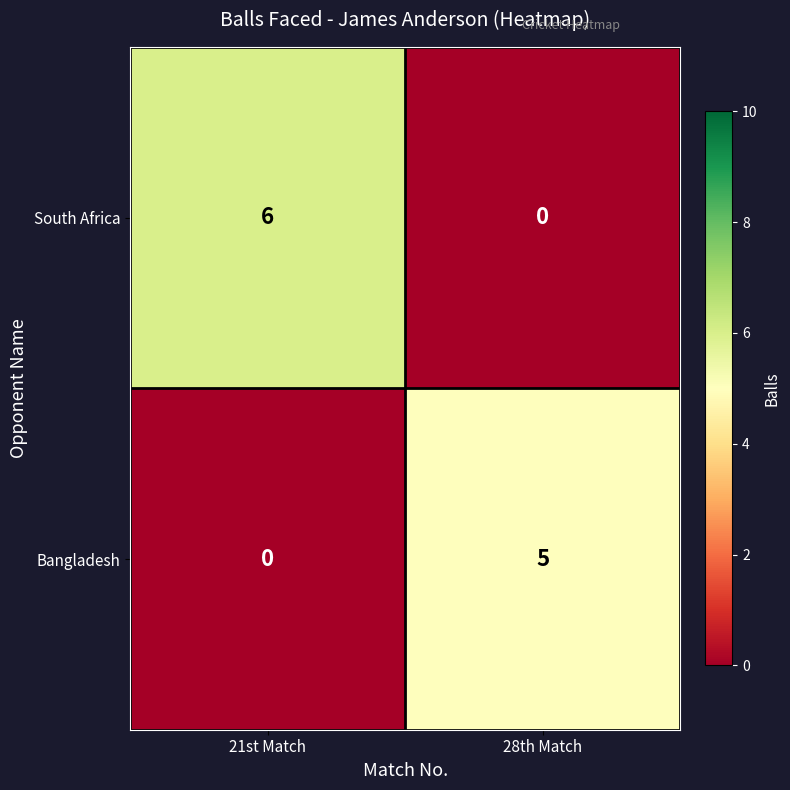

The value of Bangladesh at 21st Match is 0. True or false?

True